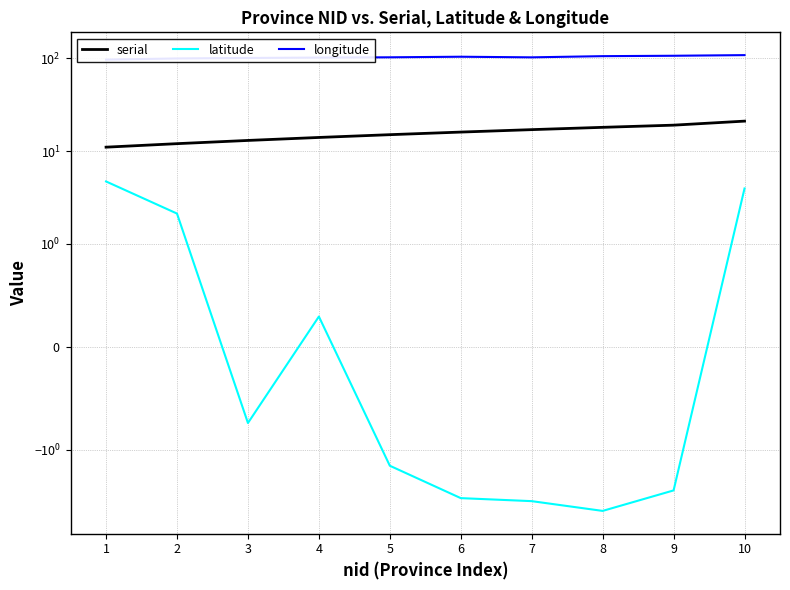

Does the chart display data point markers on the line(s)?

No